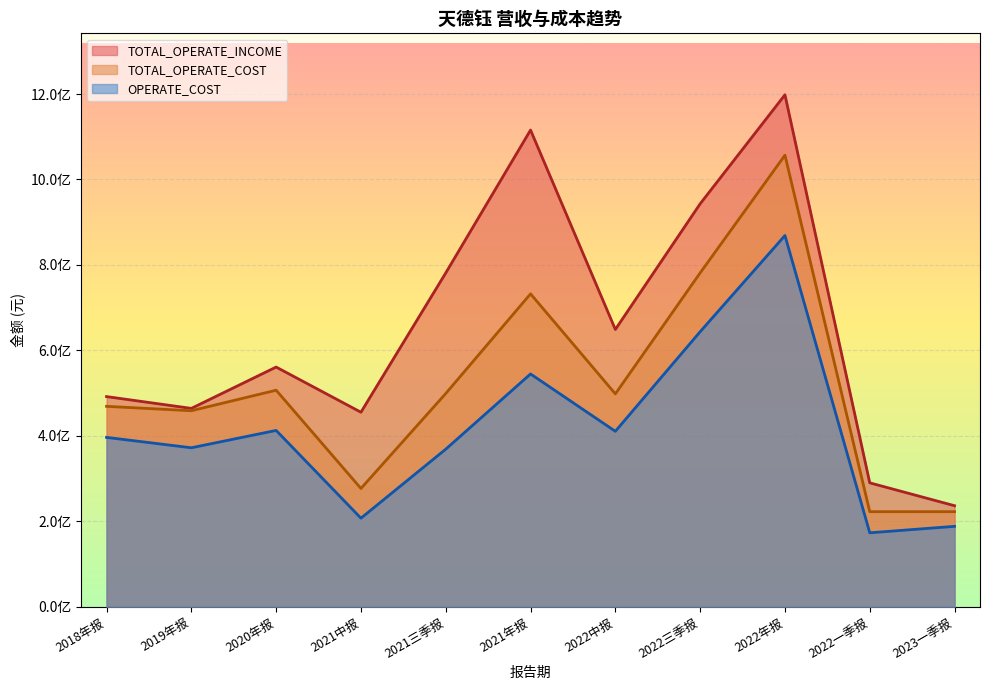

Which series changed the most between 2018年报 and 2020年报?

TOTAL_OPERATE_INCOME